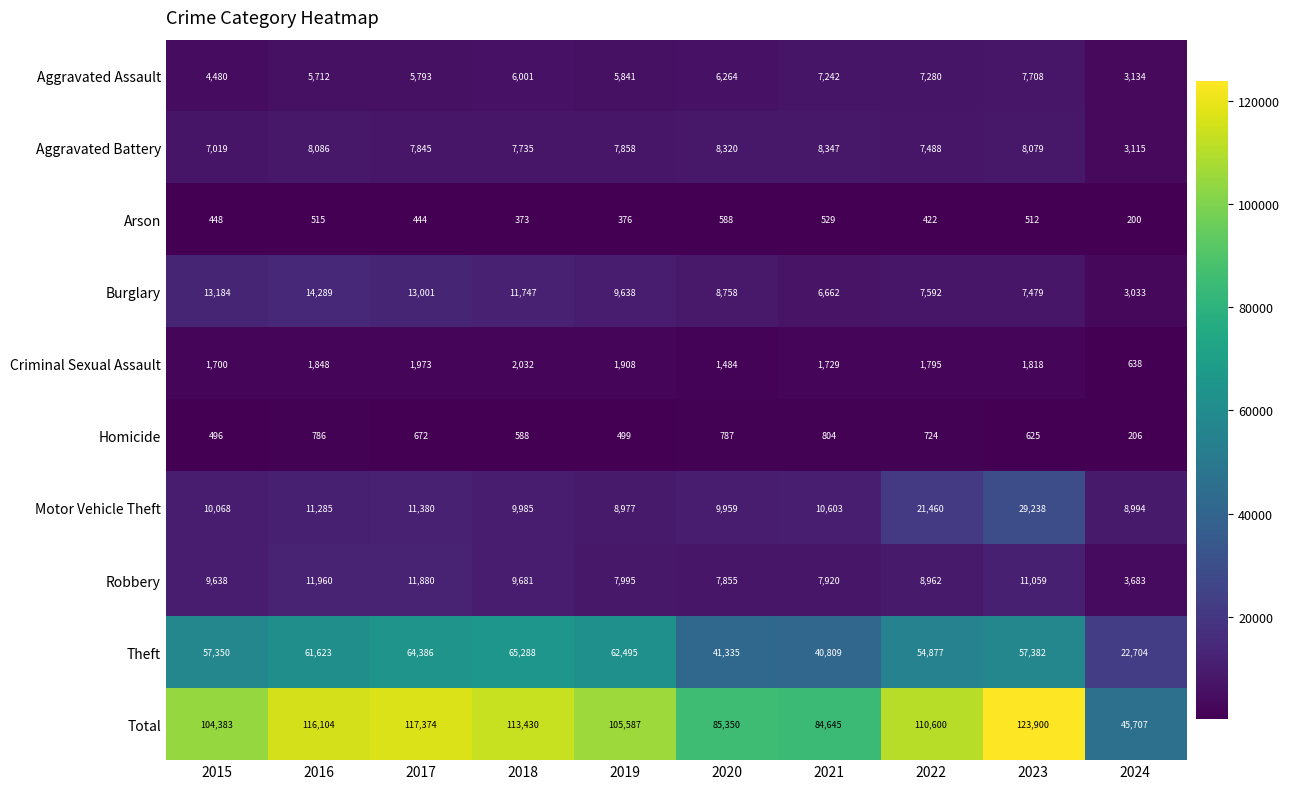

True or false: Motor Vehicle Theft has a value of 17532 at 2021.

False